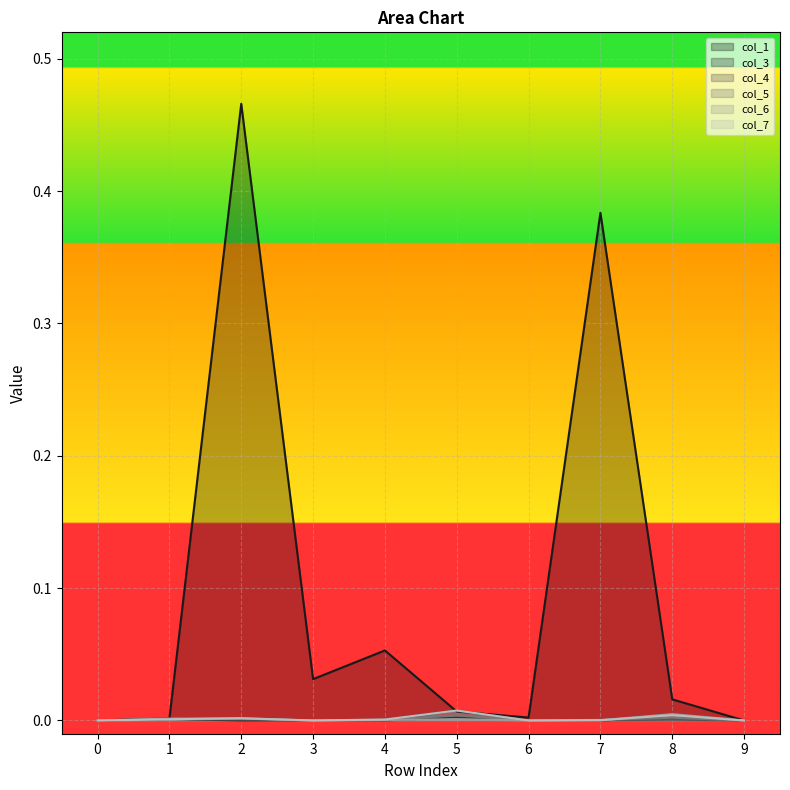

How many interior local peaks does the col_4_line series have?

3